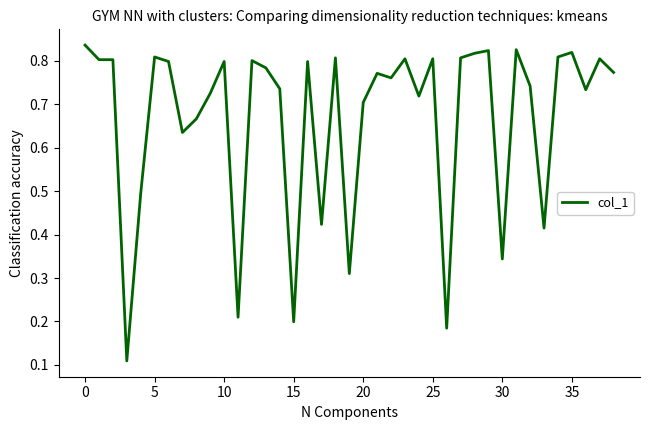

What is the value of the 12th point from the left?

0.2